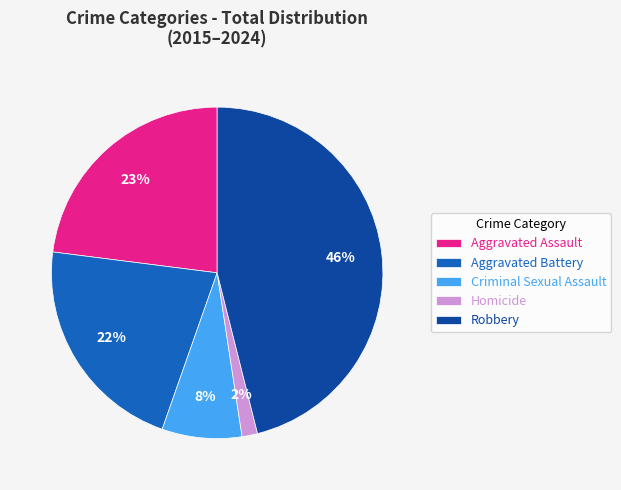

To the nearest percent, what is the average slice percentage?

20%